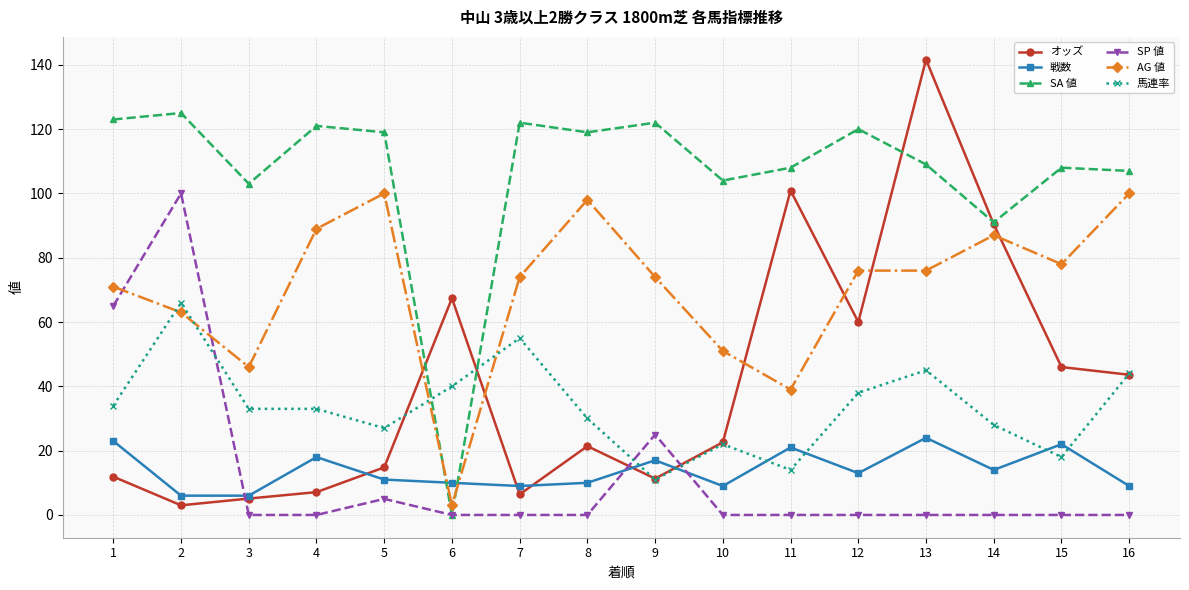

Between 4 and 15, which series saw the biggest shift?

オッズ